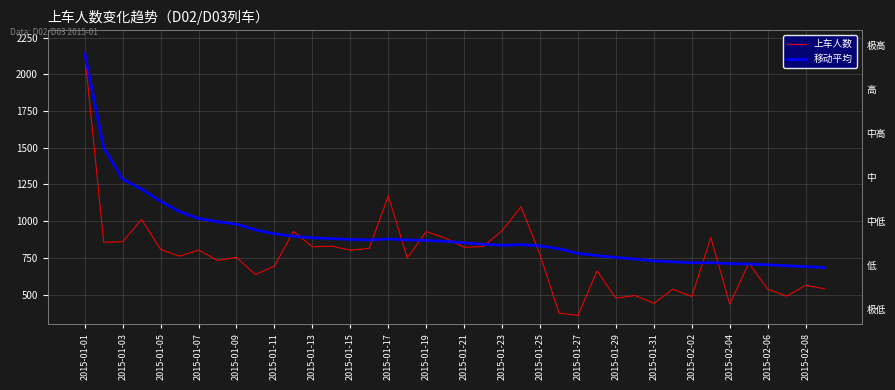

What is the difference between the second highest and minimum values in the 上车人数 series?

816.0